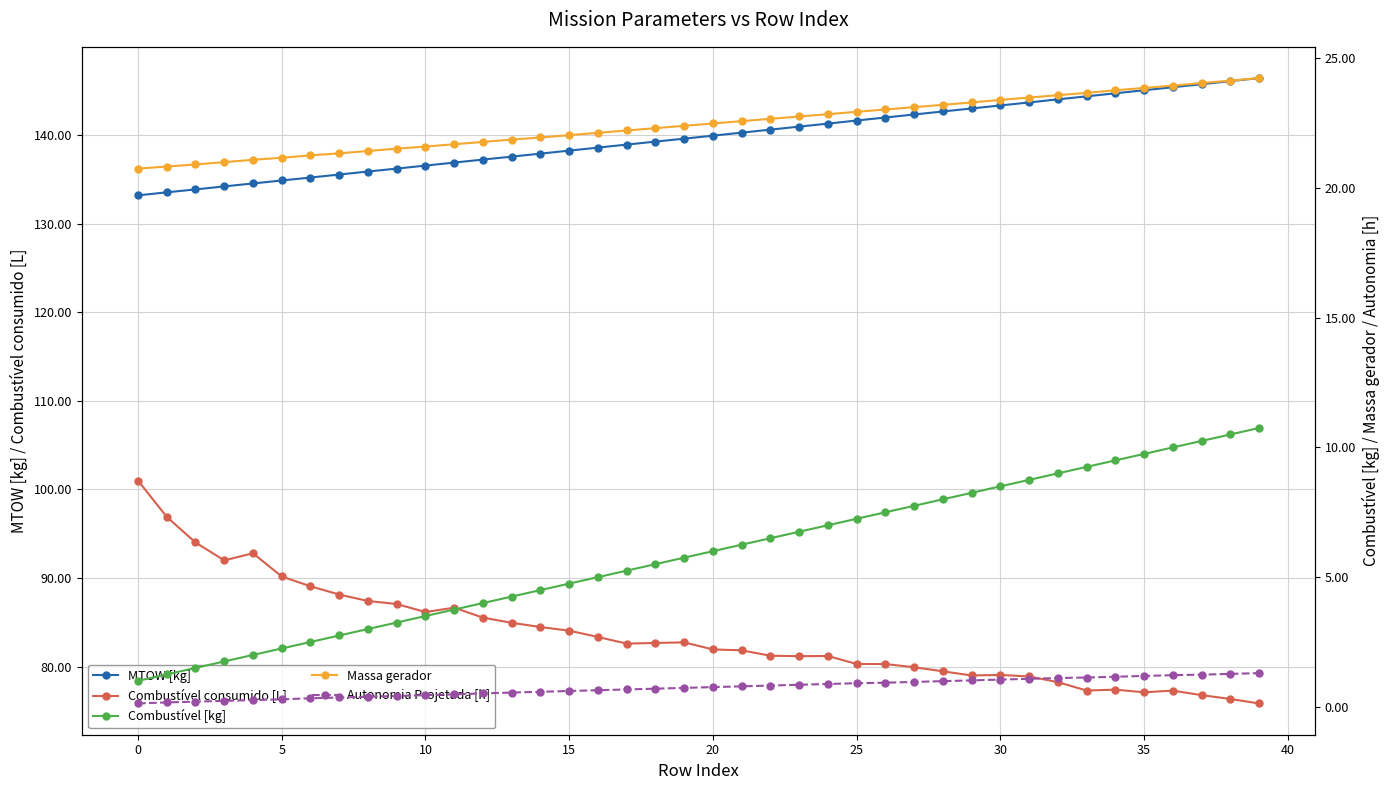

Which series has the largest total across all categories?

MTOW [kg]